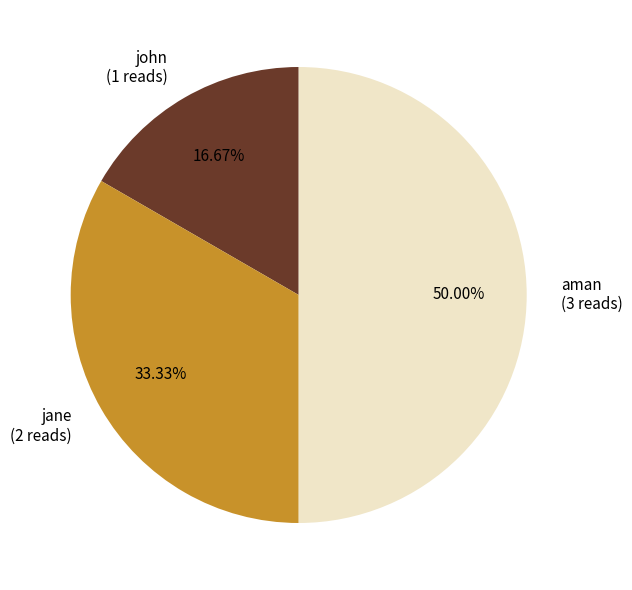

What is the smallest slice in the pie chart?

john